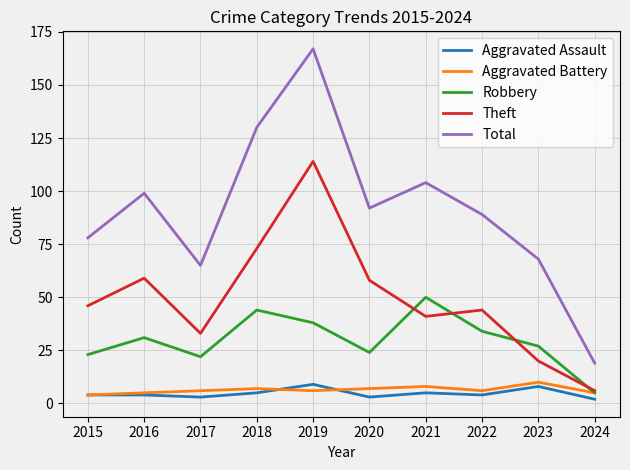

What is the difference between the Total values at 2021 and 2018?

26